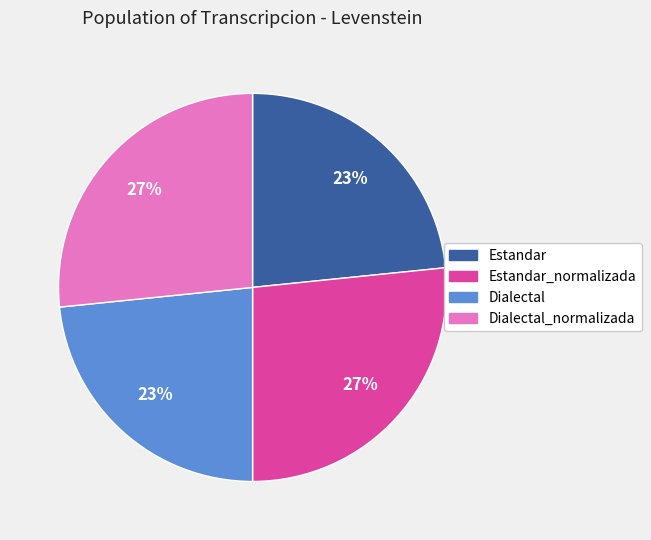

Is there any slice that represents more than half of the pie?

No